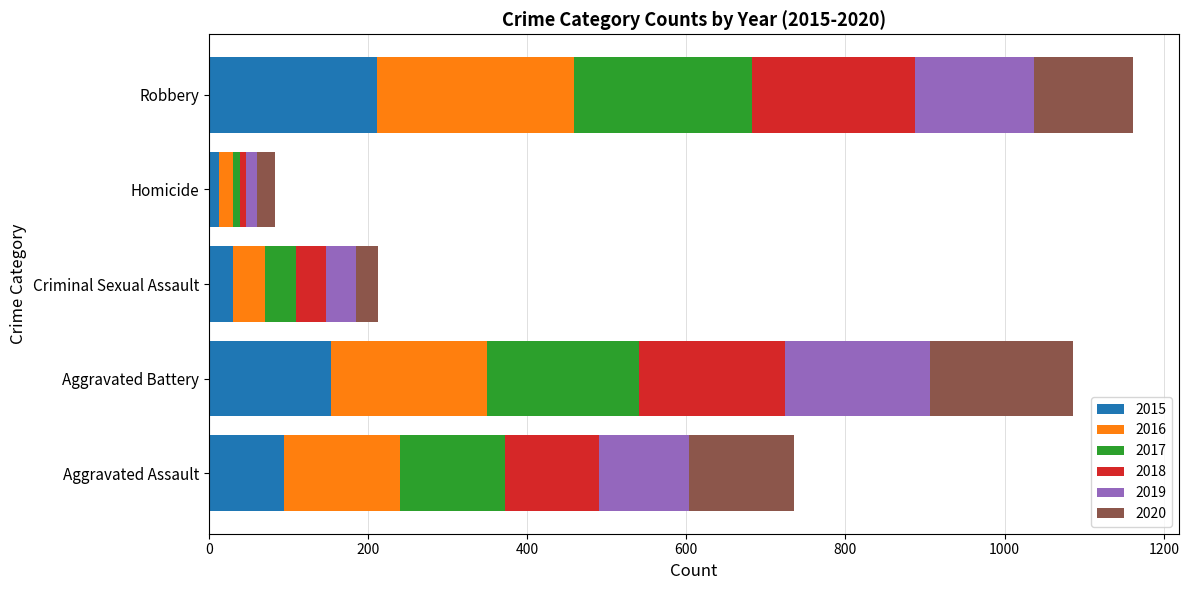

What is the difference between the 2015 values at Aggravated Assault and Aggravated Battery?

59